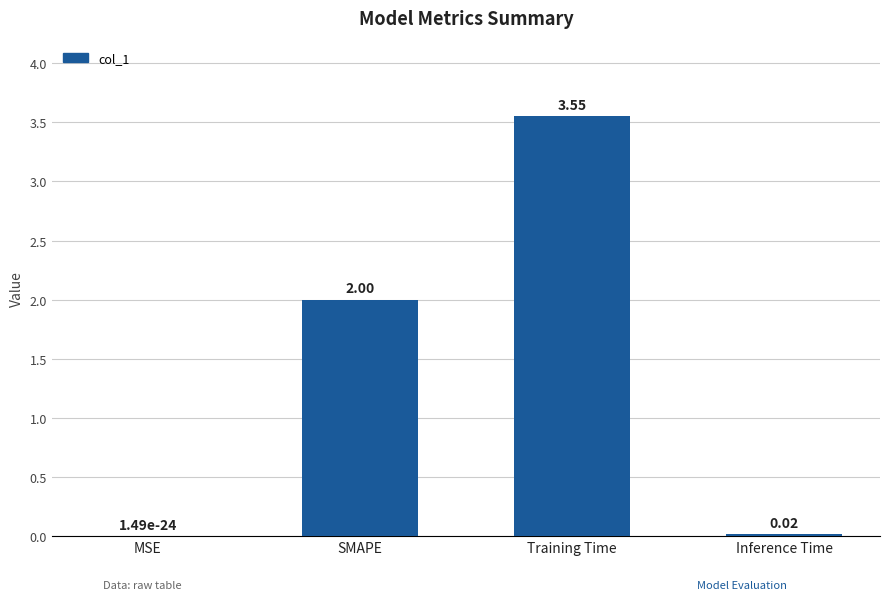

What is the sum of all values?

5.6